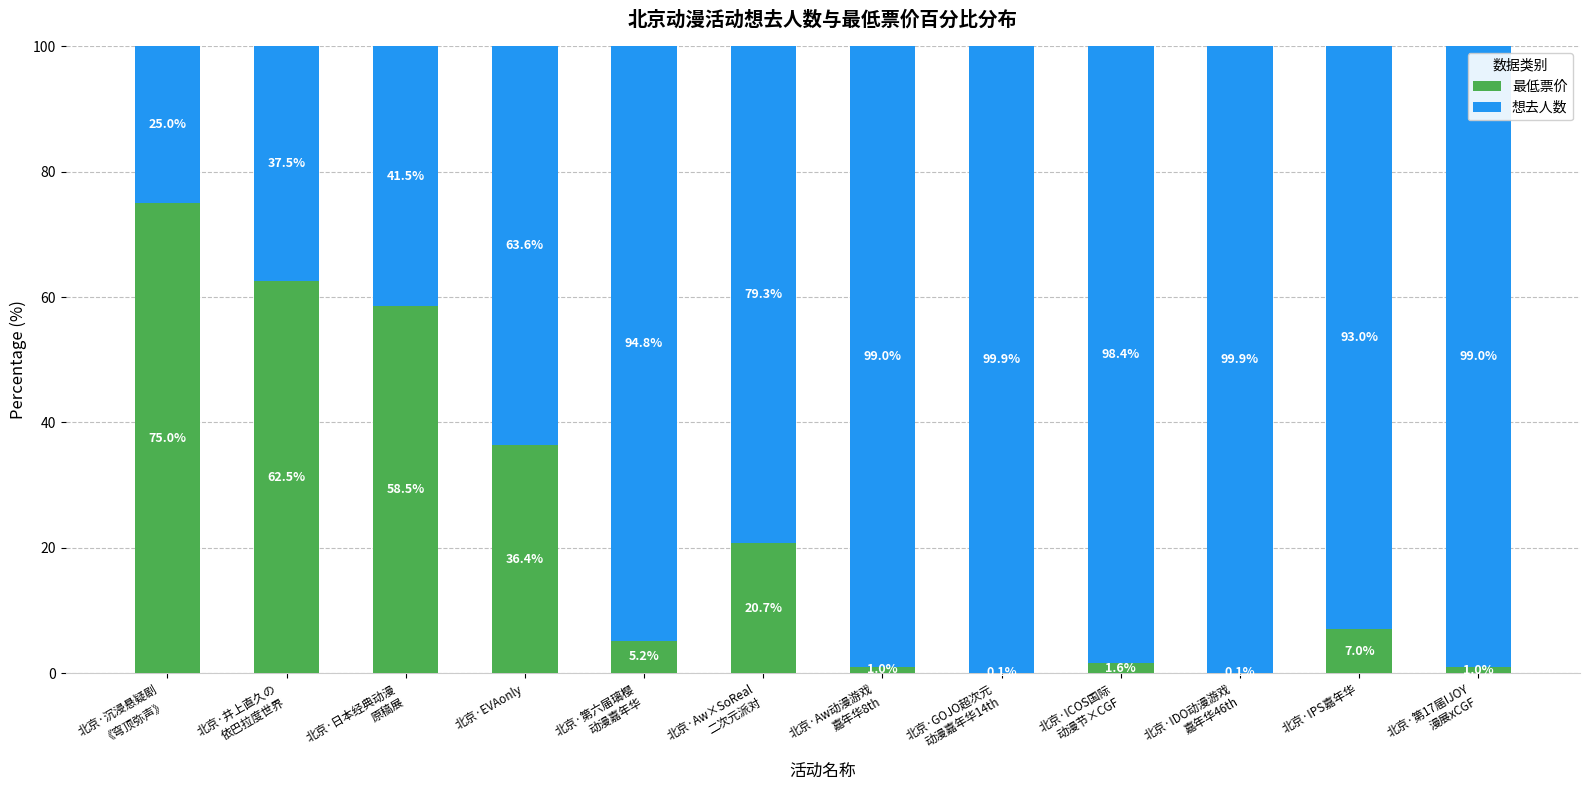

What is the total value across all series at 北京·ICOS国际
动漫节×CGF?

100.0